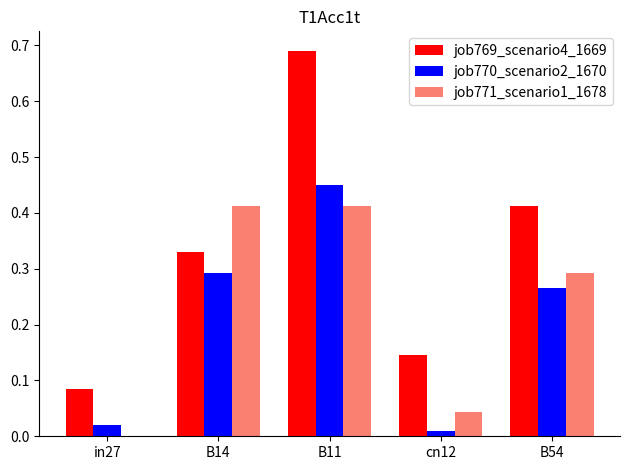

Is it true that job770_scenario2_1670 equals 0.7 at B11?

False